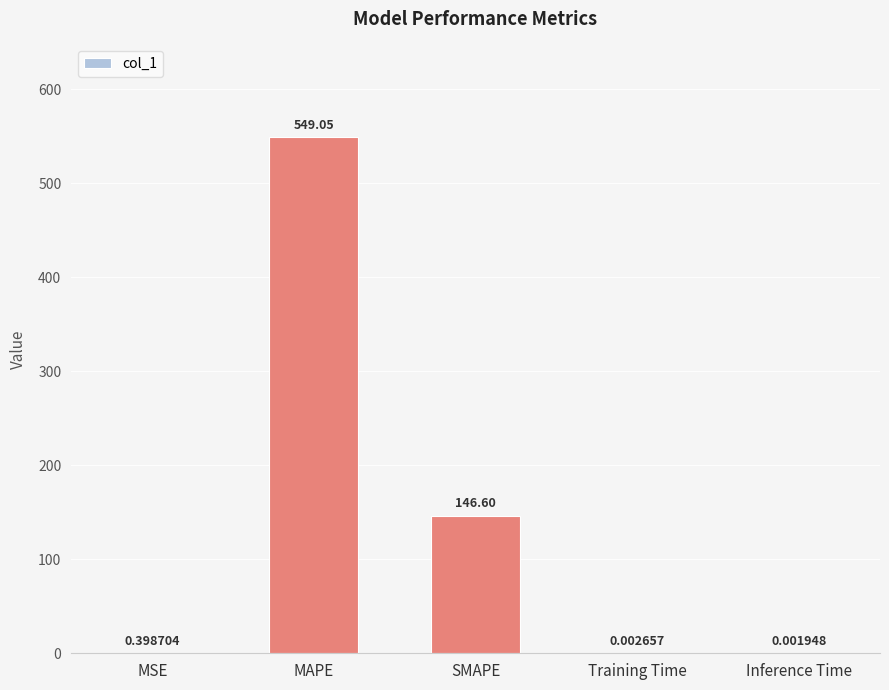

Is it true that the value at MAPE is 549.1?

True